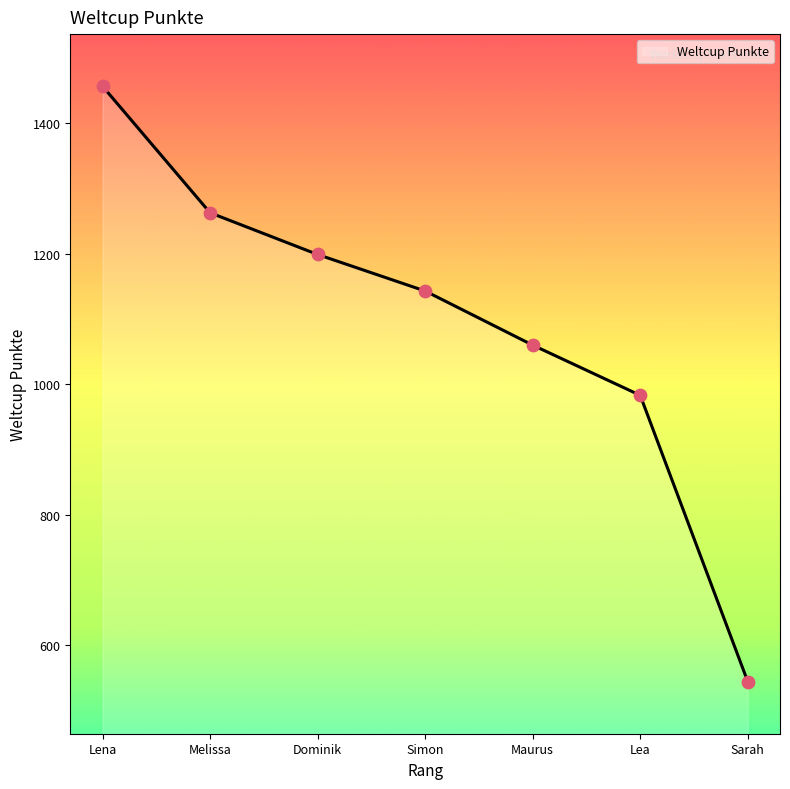

Which has a higher value, Lena or Melissa?

Lena